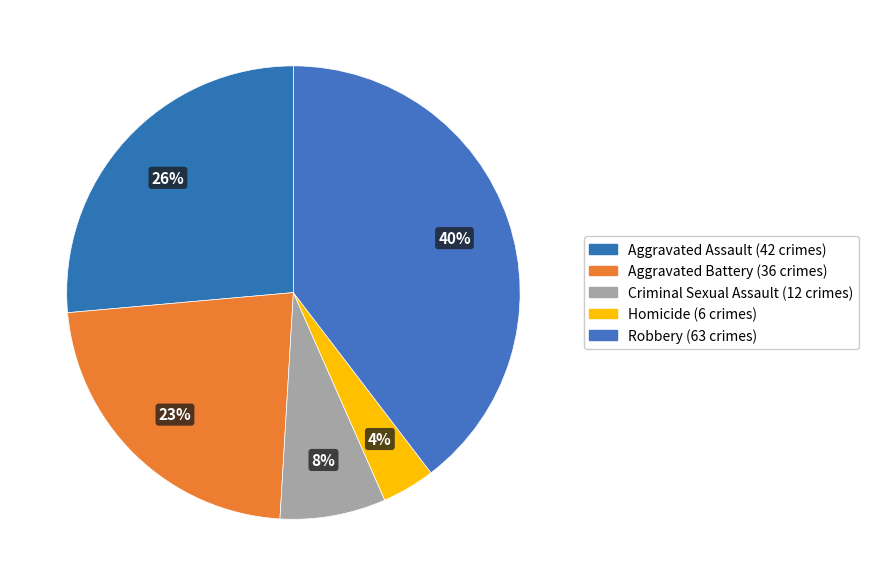

To the nearest percent, what percentage of the pie is Homicide?

4%